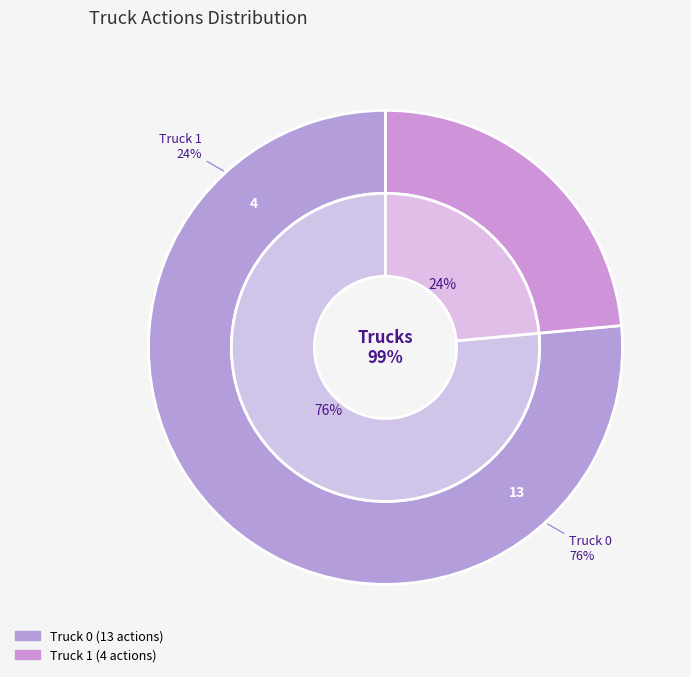

The Truck 0 slice represents 71% of the pie. True or false?

False